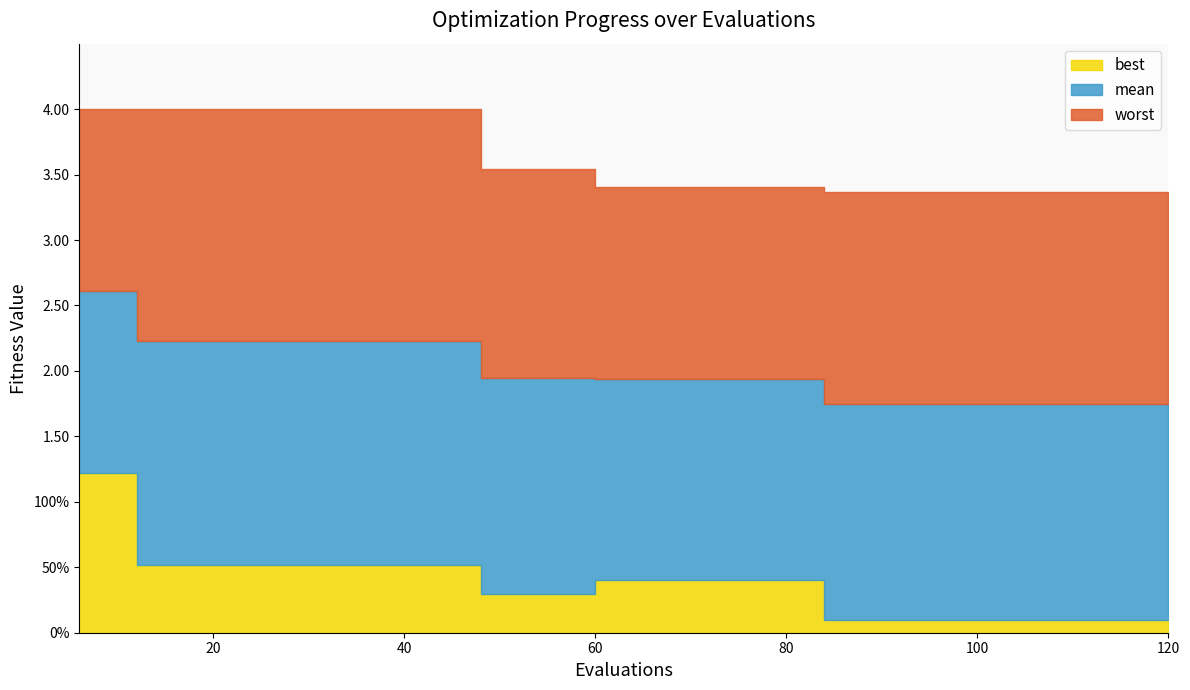

At which category is the sum across all series the highest?

6